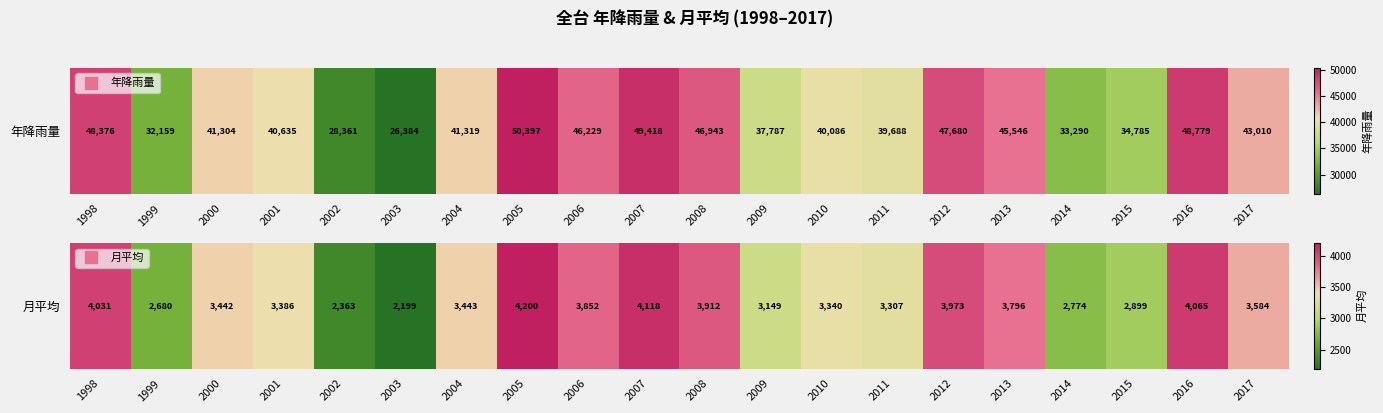

How many values exceed 3443?

10